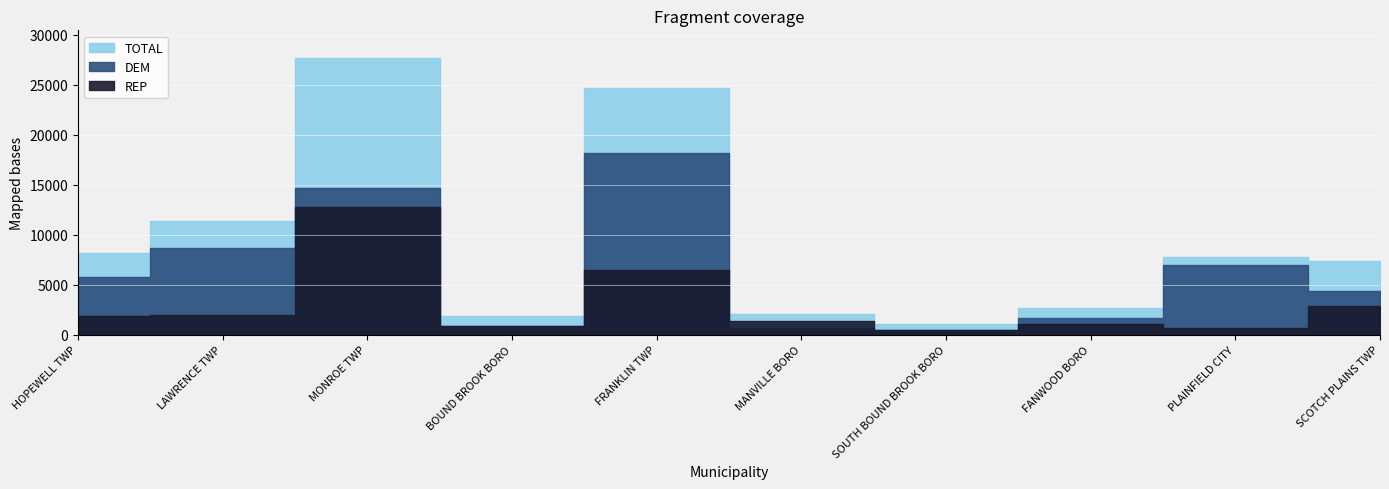

What value does the REP series have at SOUTH BOUND BROOK BORO, to the nearest 50?

450